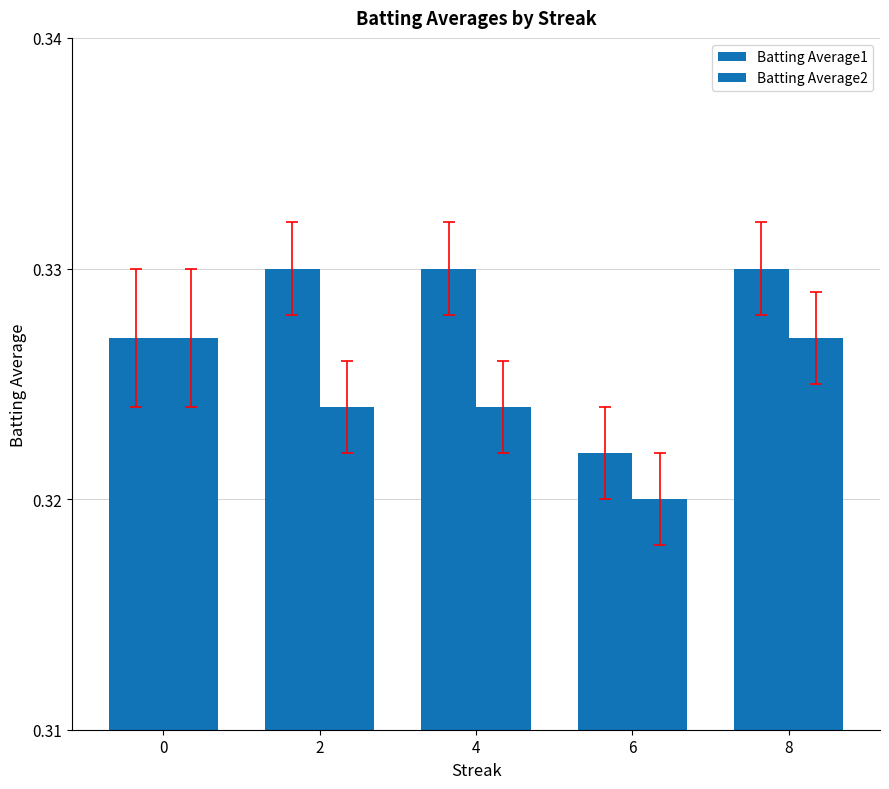

Count the number of data series in this chart.

2